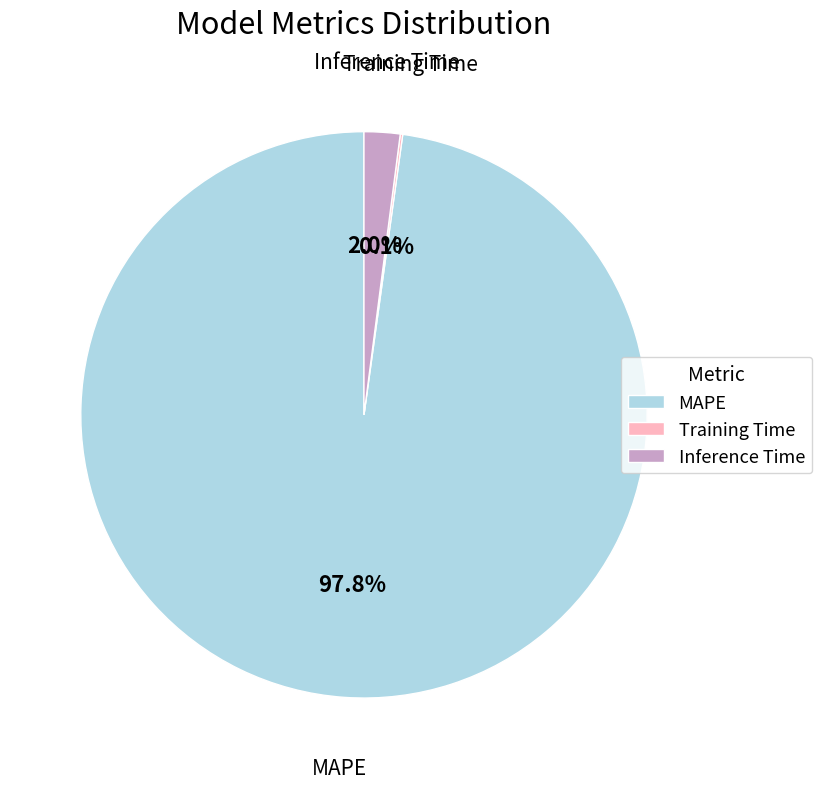

What portion of the pie excludes Inference Time?

98.0%